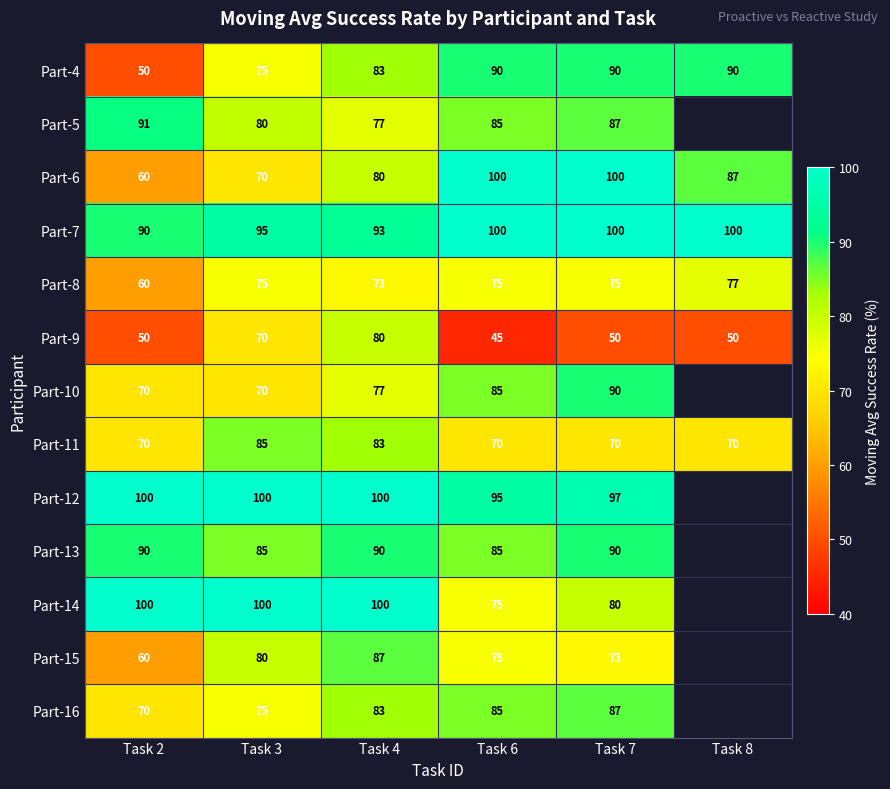

True or false: Part-6 has a value of 102 at Task 2.

False